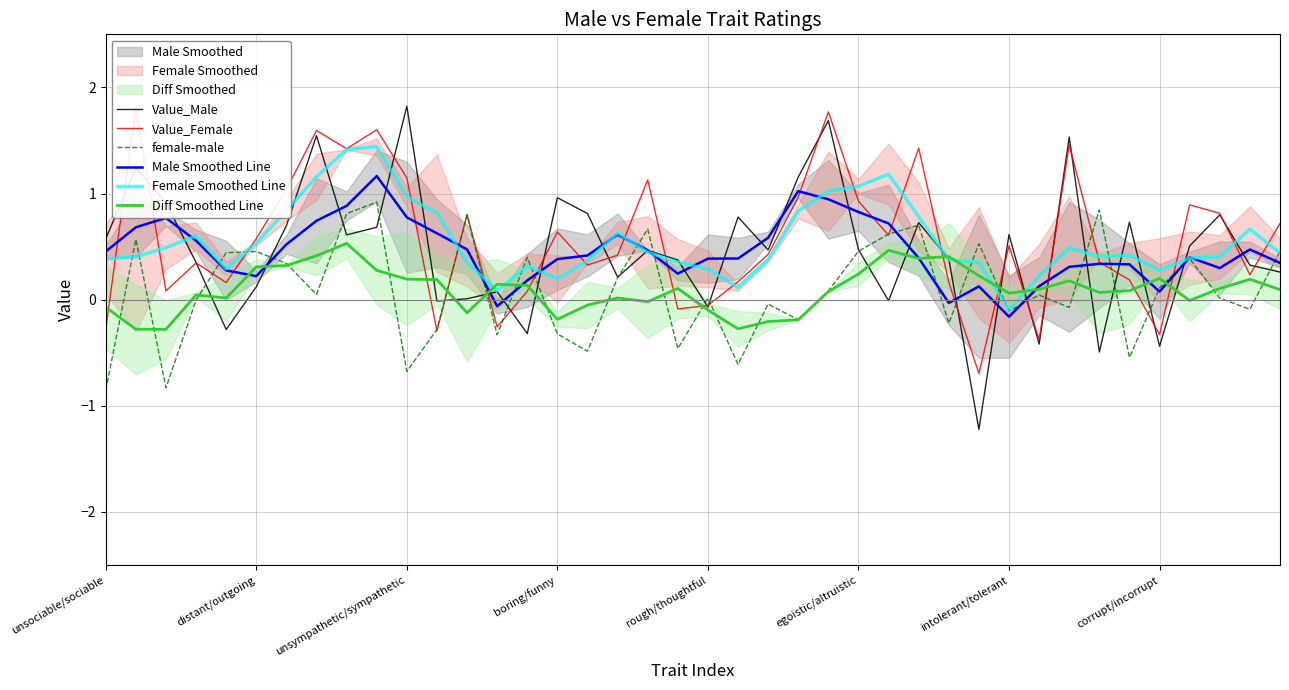

What is the highest value of the Value_Male series?

1.8